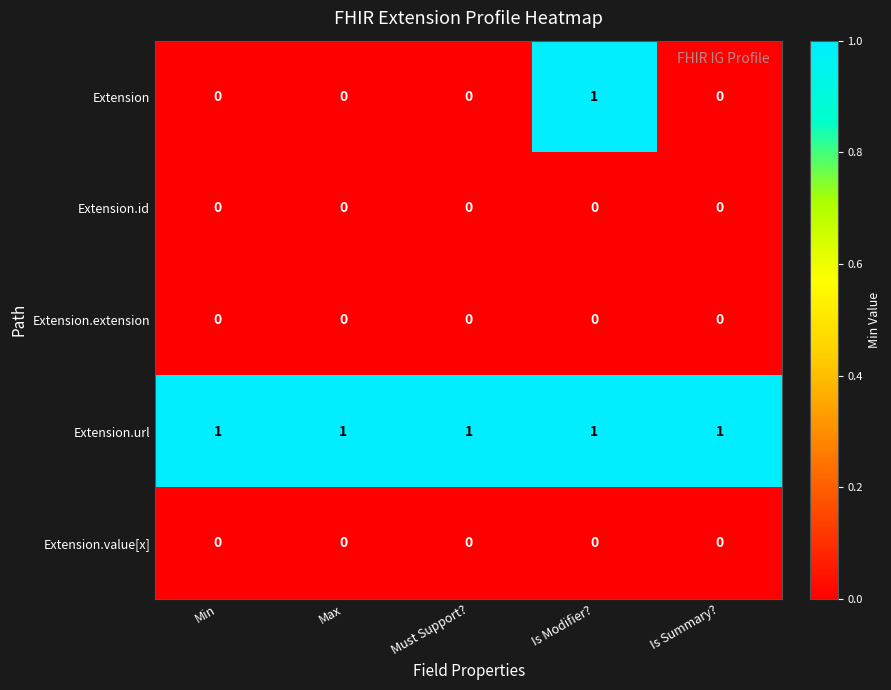

Is it true that Extension equals 1 at Is Summary??

False